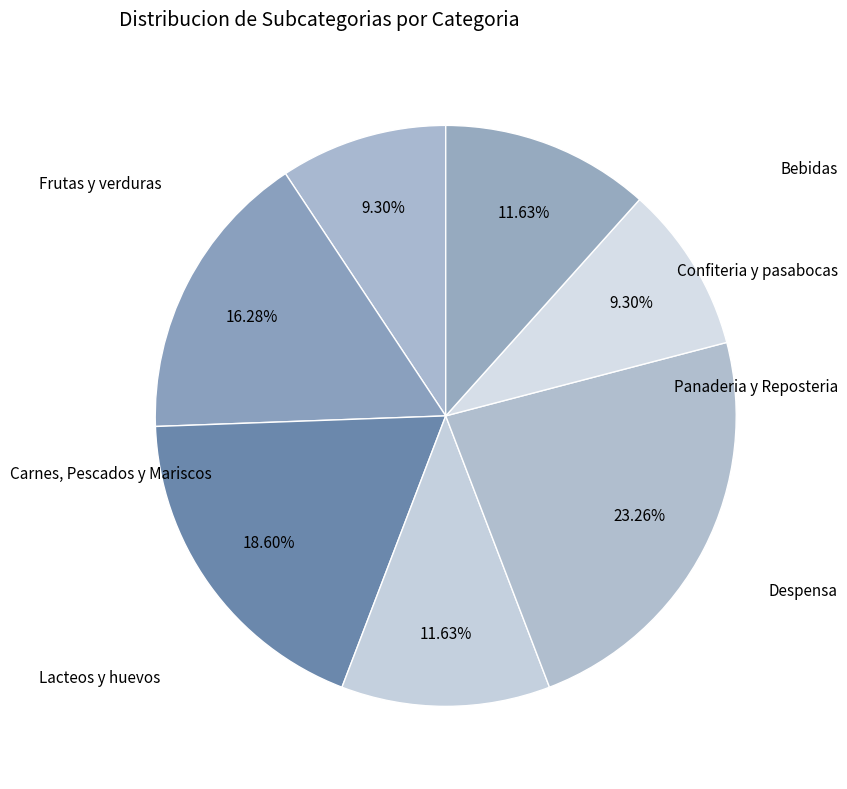

Count the number of slices in the pie.

7